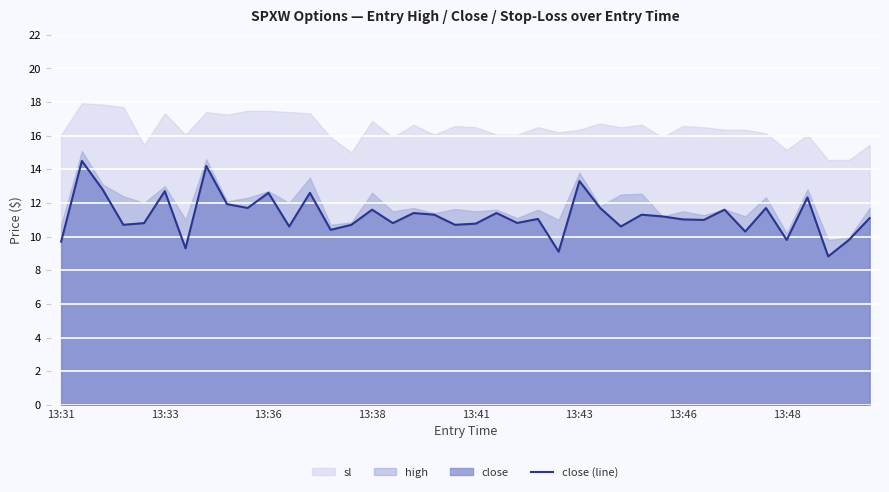

What is the change in value from 21 to 38?

-1.6